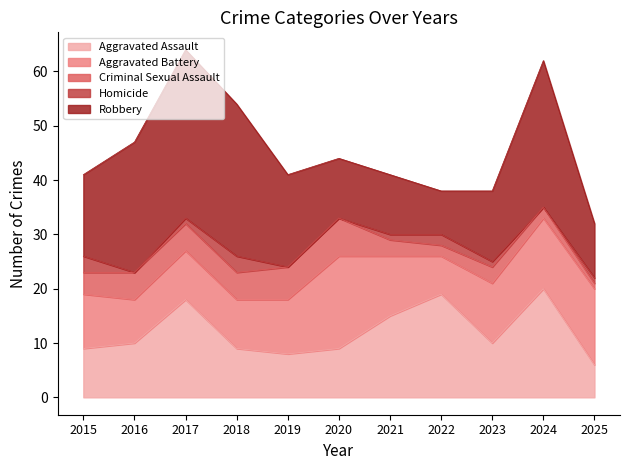

What is the average value of the Homicide series?

1